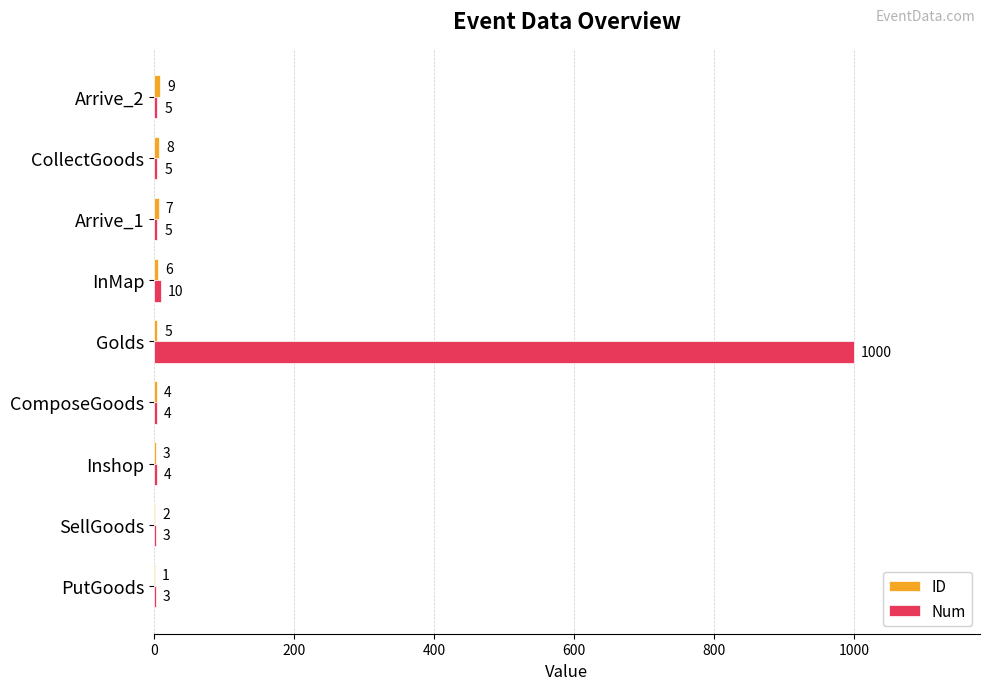

Where is Num nearest to the value 501?

InMap